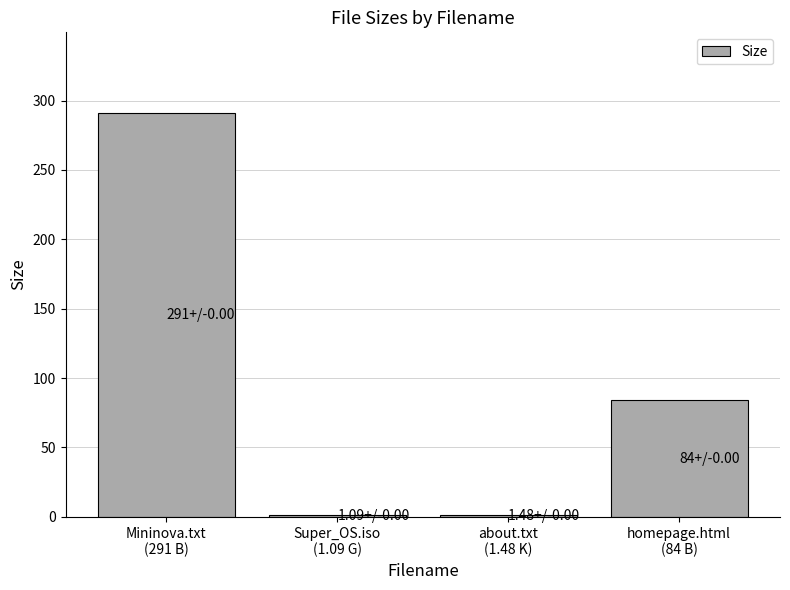

What is the ratio of the value at Mininova.txt
(291 B) to the value at homepage.html
(84 B)?

3.5